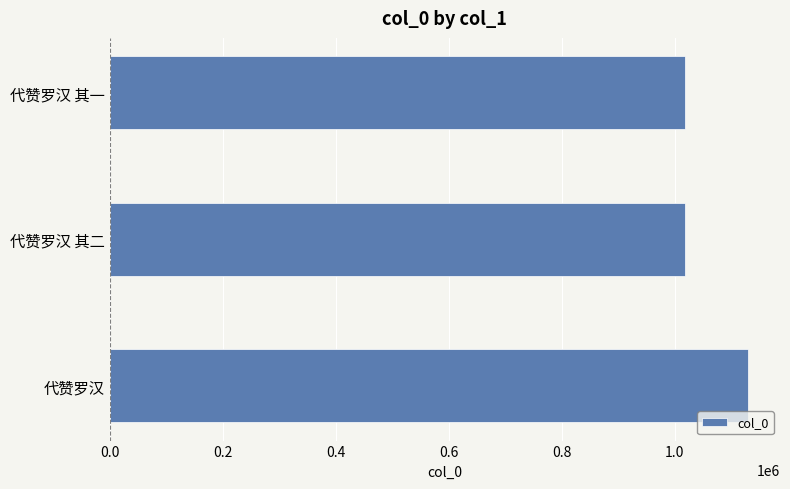

Does the chart contain any negative values?

No